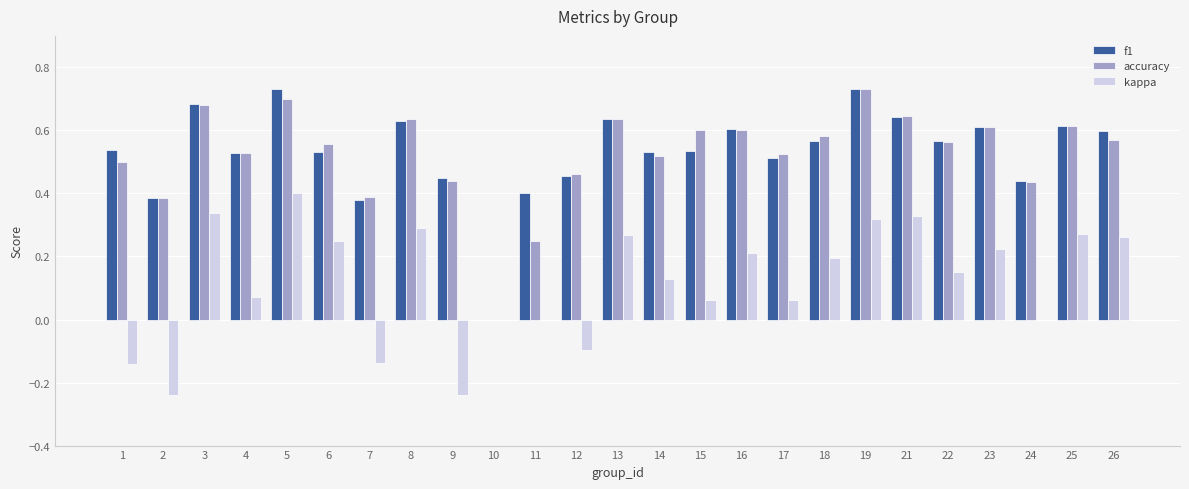

Is the value of f1 at 10 greater than the value of kappa at 18?

No